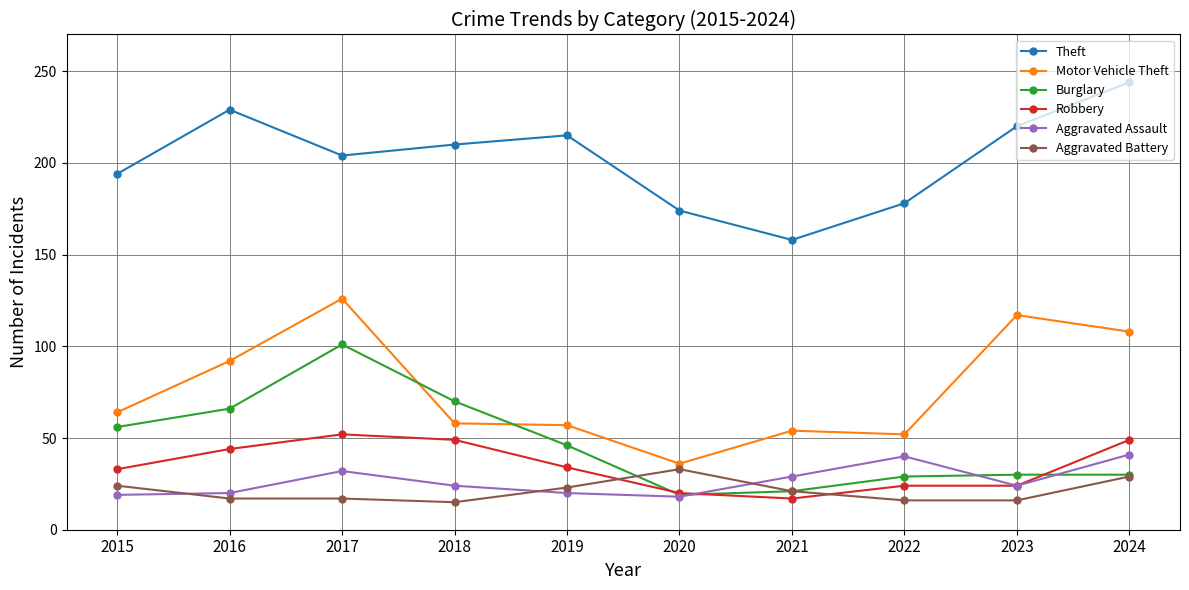

What value does the Theft series have at 2015, to the nearest 5?

195